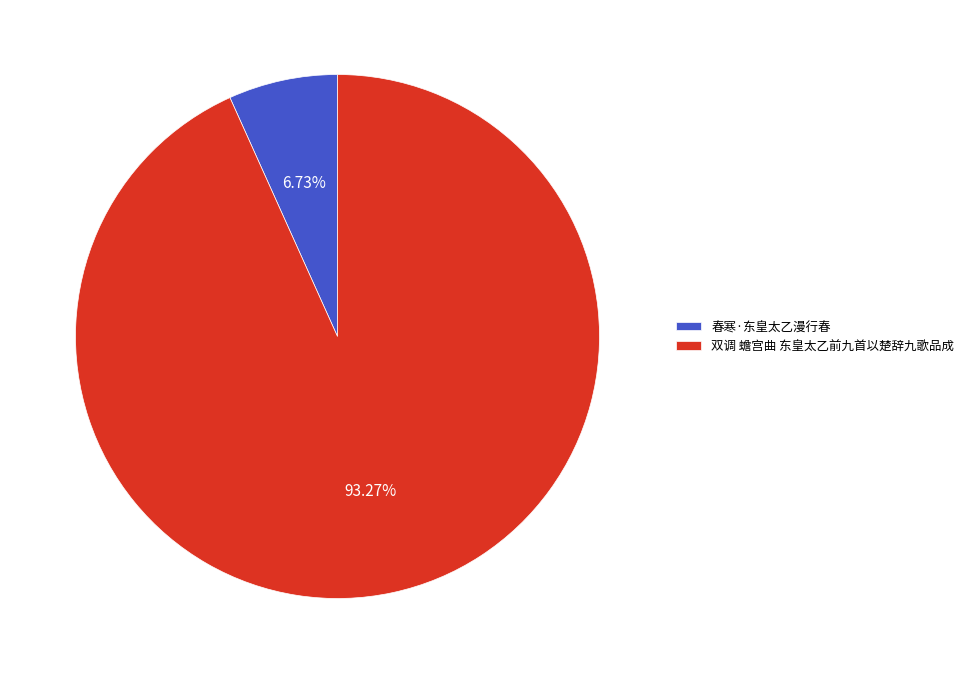

Which category has the smallest portion of the pie?

春寒·东皇太乙漫行春